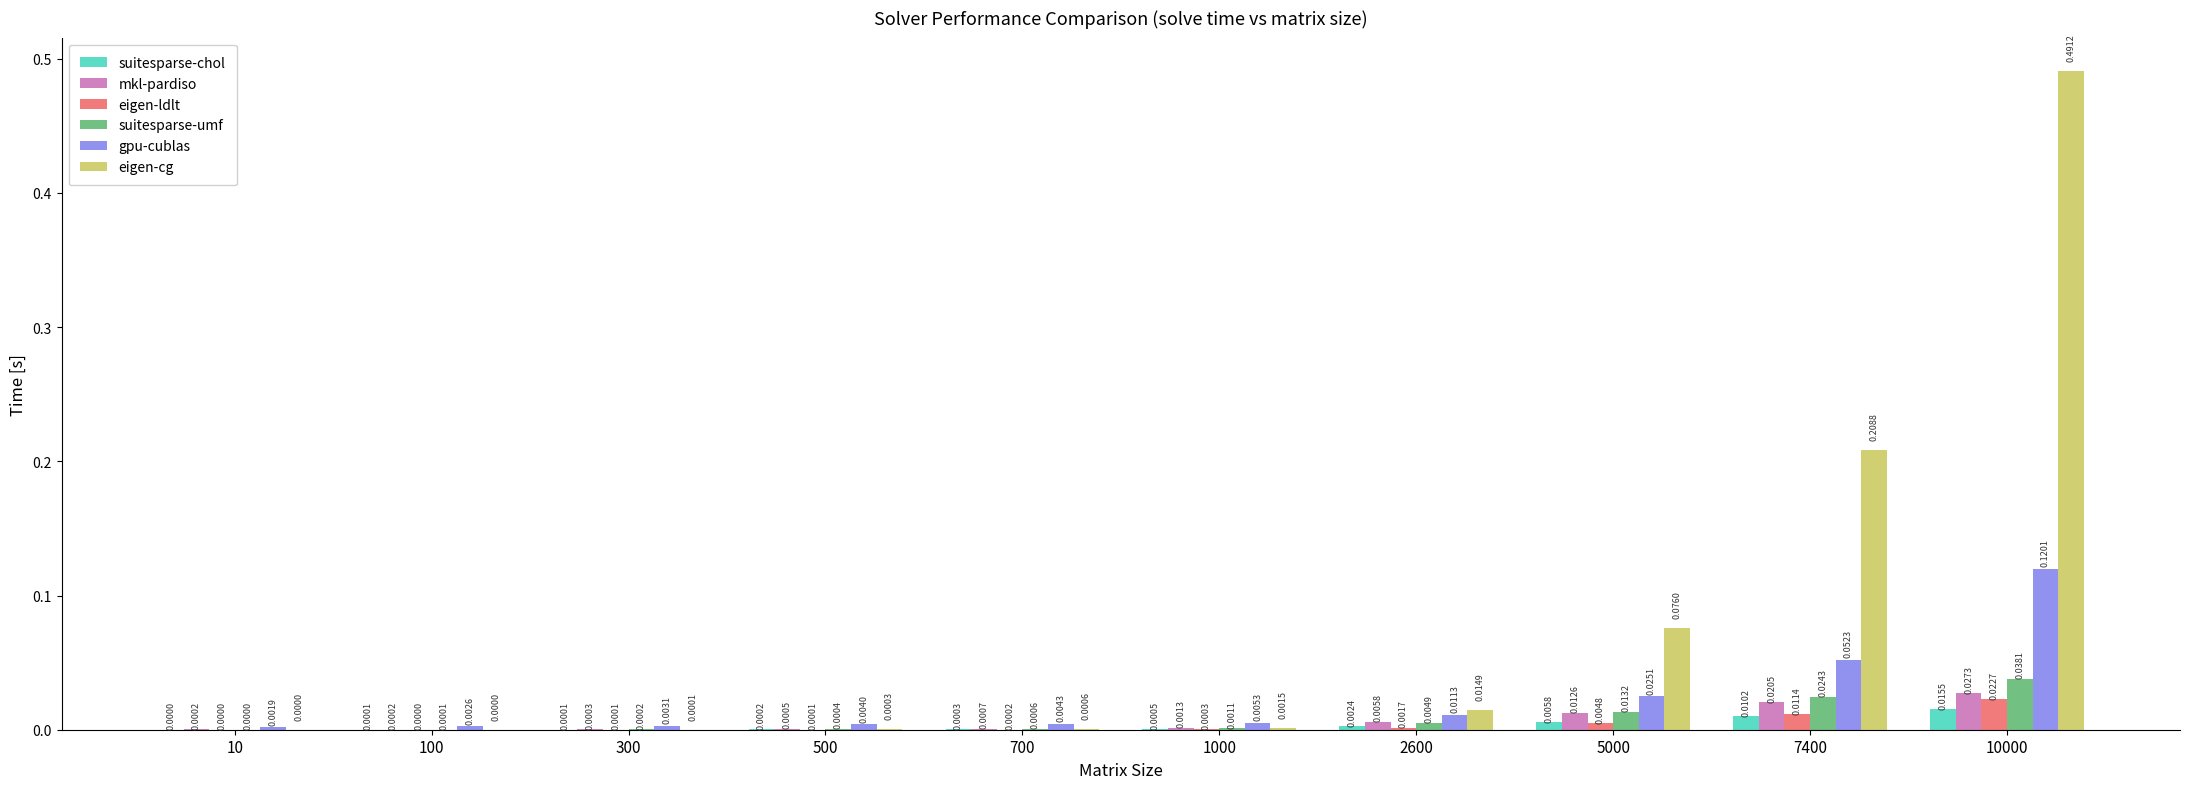

Which series changed the most between 10 and 500?

gpu-cublas